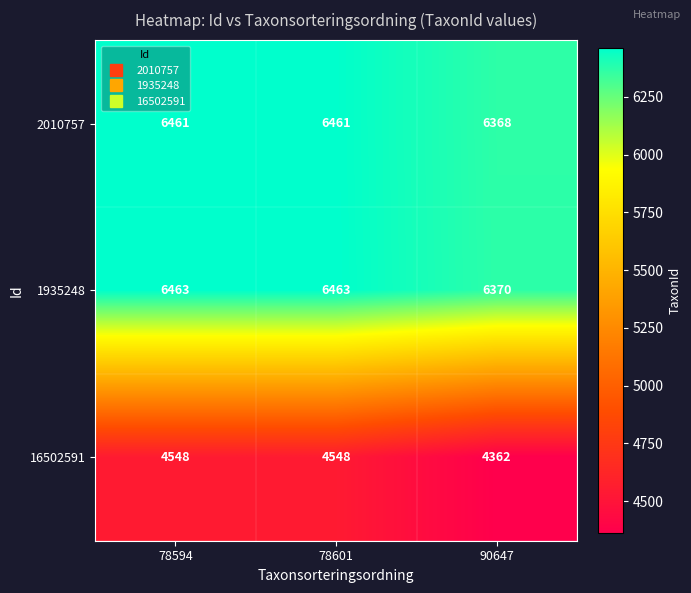

What is the greatest value displayed?

6463